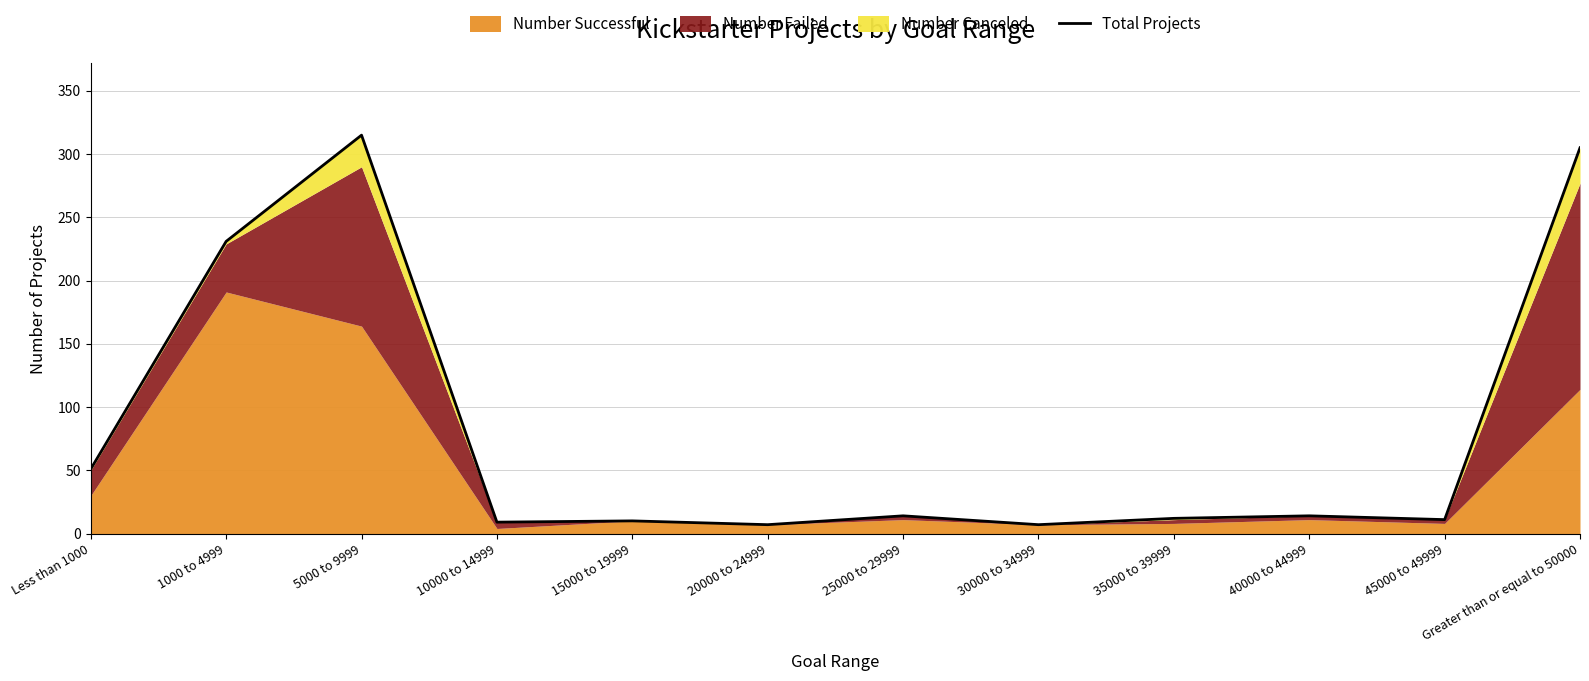

Read the value at 35000 to 39999, to the nearest 10.

10